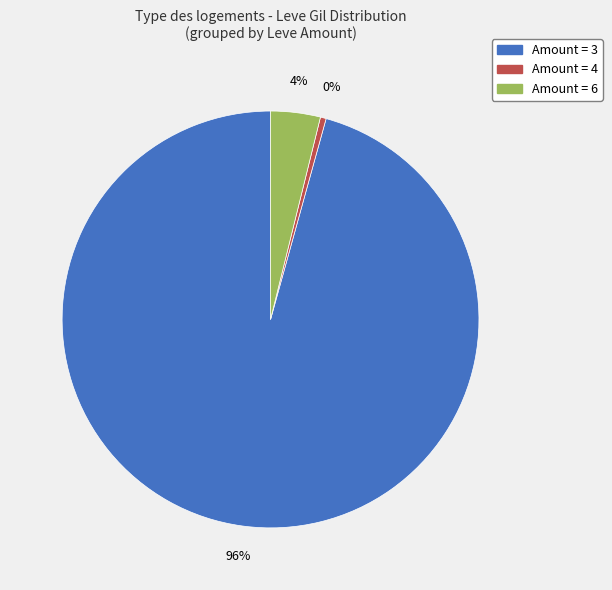

Is there a majority slice in this chart?

Yes